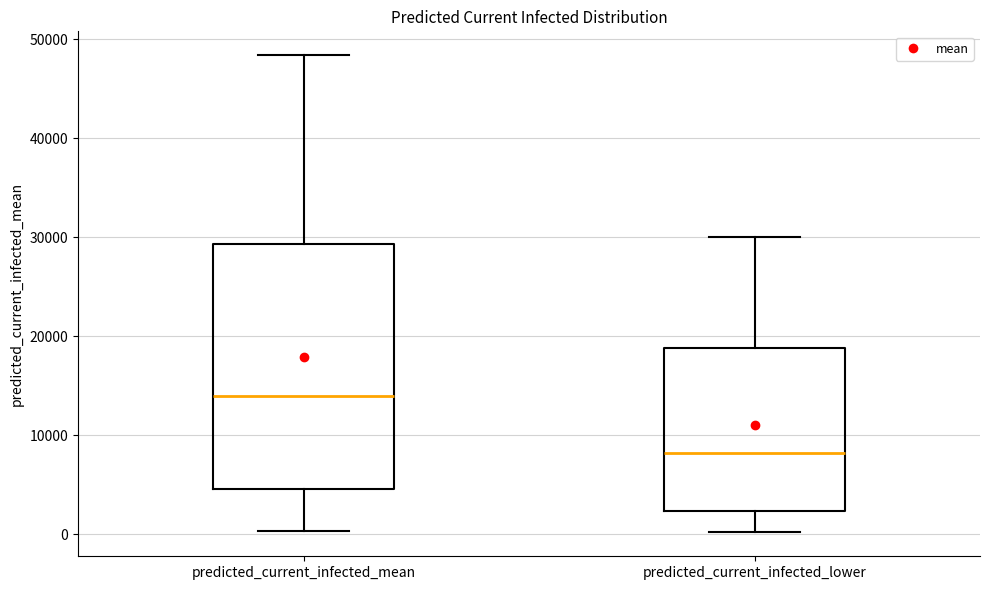

Reading left to right, read every box against the y-axis: the position of its median line, the range the box covers, and the ends of its whiskers. The values are not printed on the chart, so give them approximately, as read against the axis.

predicted_current_infected_mean: median 14000, box 5000 to 29000, whiskers 0 to 48000
predicted_current_infected_lower: median 8000, box 2000 to 19000, whiskers 0 to 30000